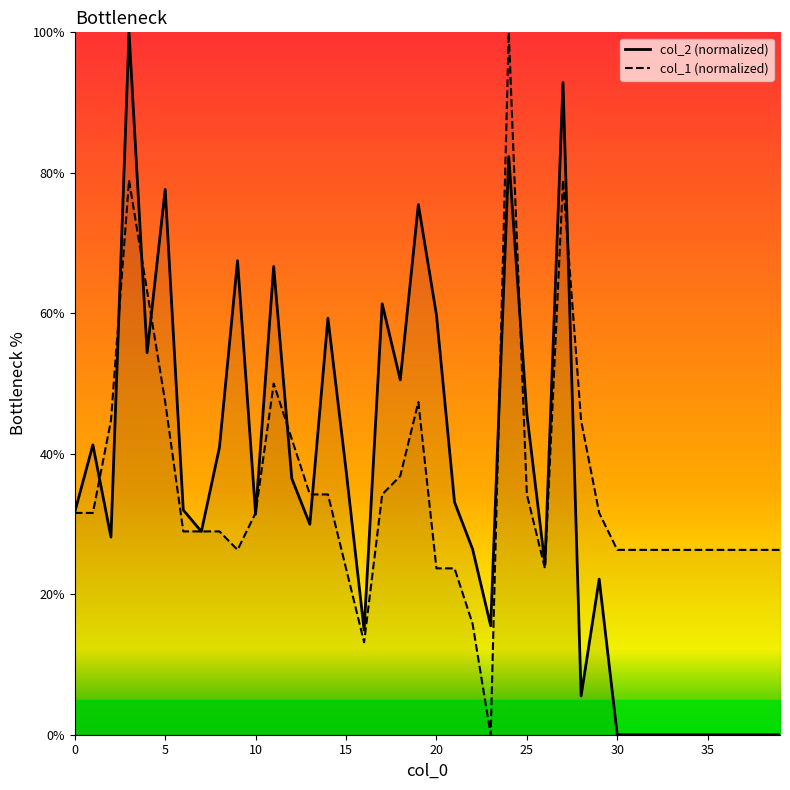

The col_2 (normalized) series shows 0.0 at 36. True or false?

True